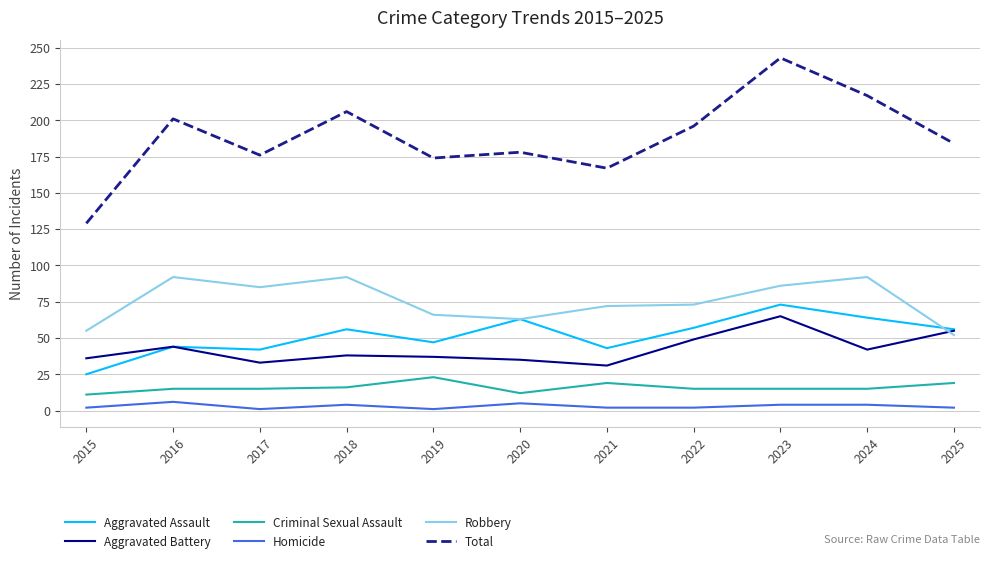

What is the smallest value displayed?

1